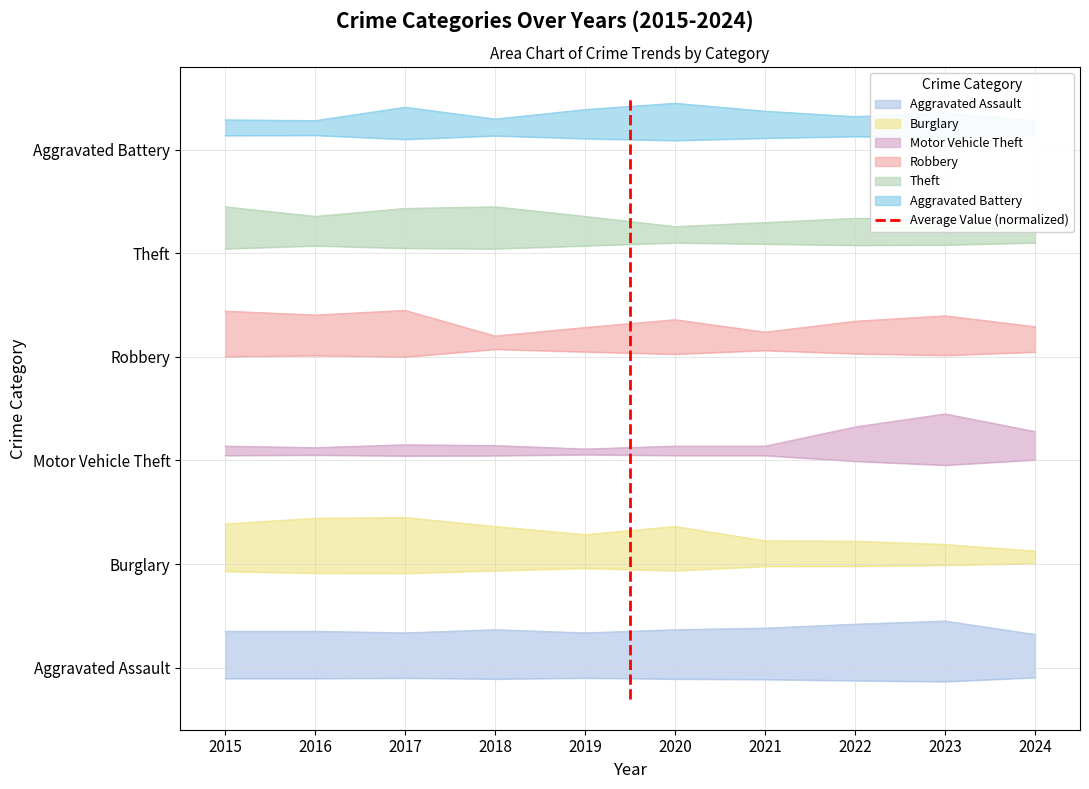

True or false: Aggravated Battery has more than 0 points higher than both neighbors.

True